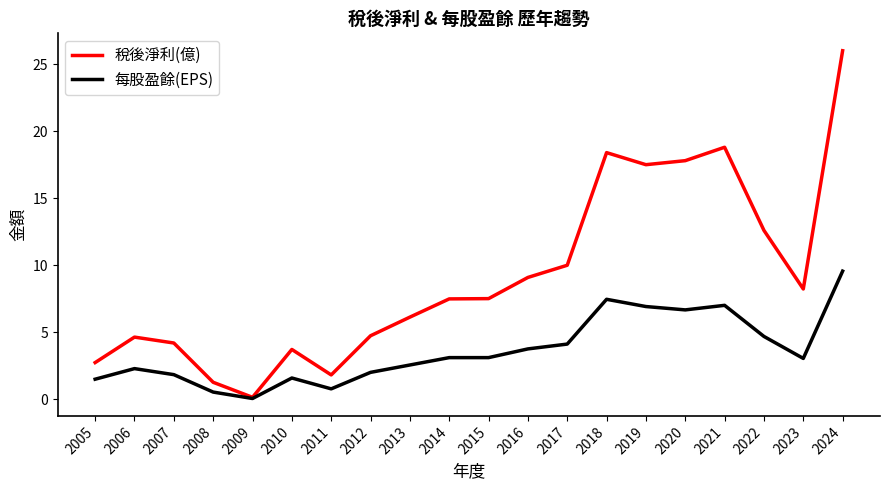

The 稅後淨利(億) series shows 4.6 at 2006. True or false?

True